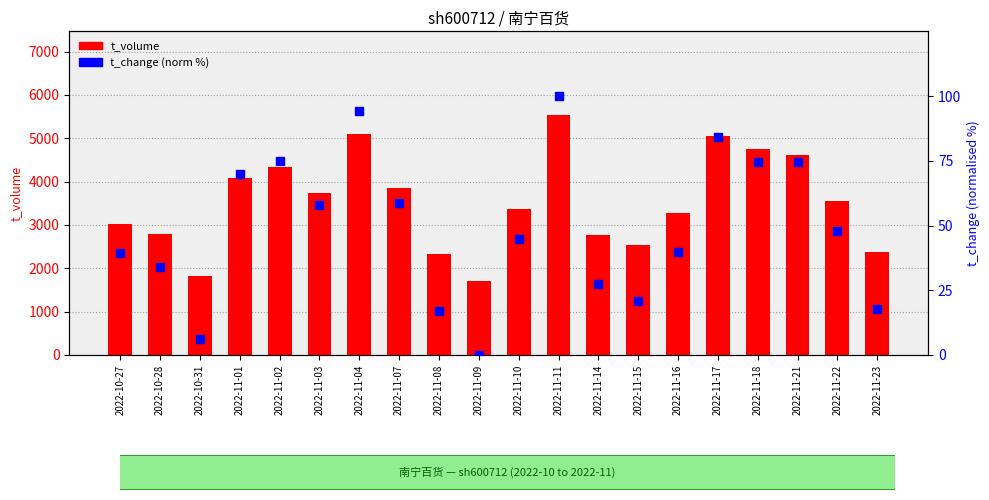

Which series has the widest spread of Y values?

t_volume